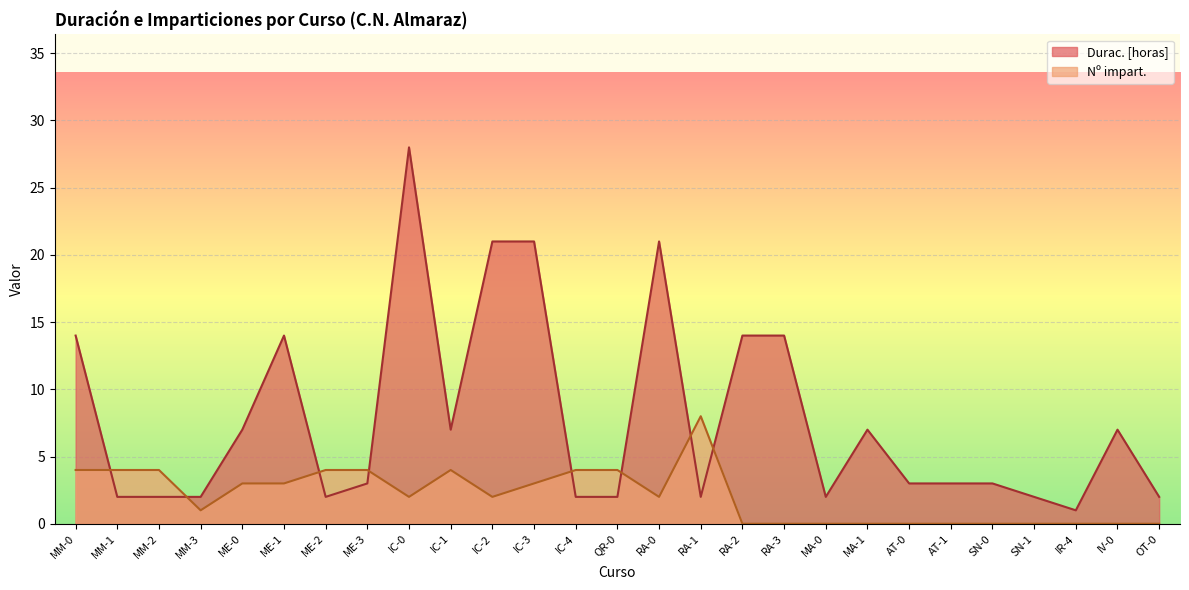

Is it true that Nº impart. equals 5 at SN-0?

False